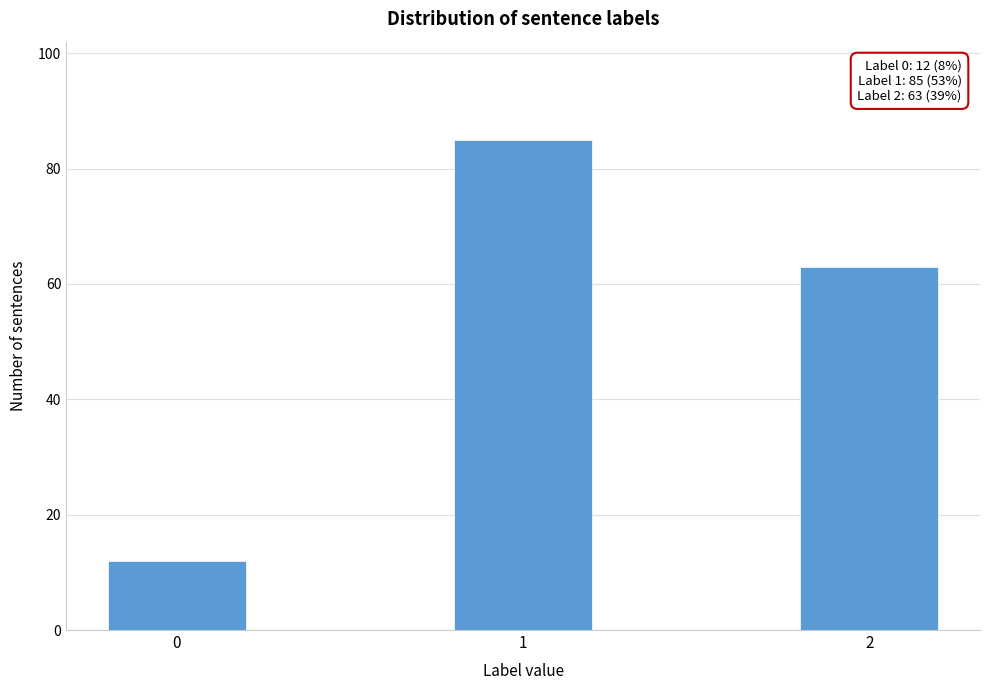

Reading left to right, list all the values displayed in this chart.

0=12	1=85	2=63